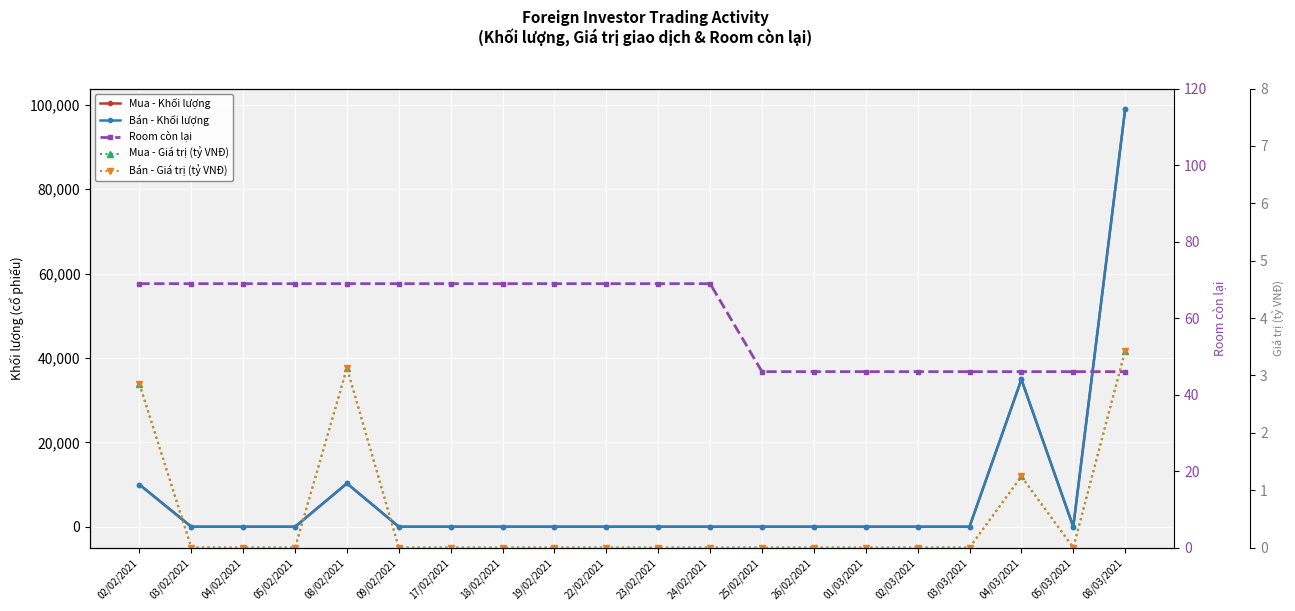

True or false: Mua - Giá trị (tỷ VNĐ) and Mua - Khối lượng cross at least once.

False